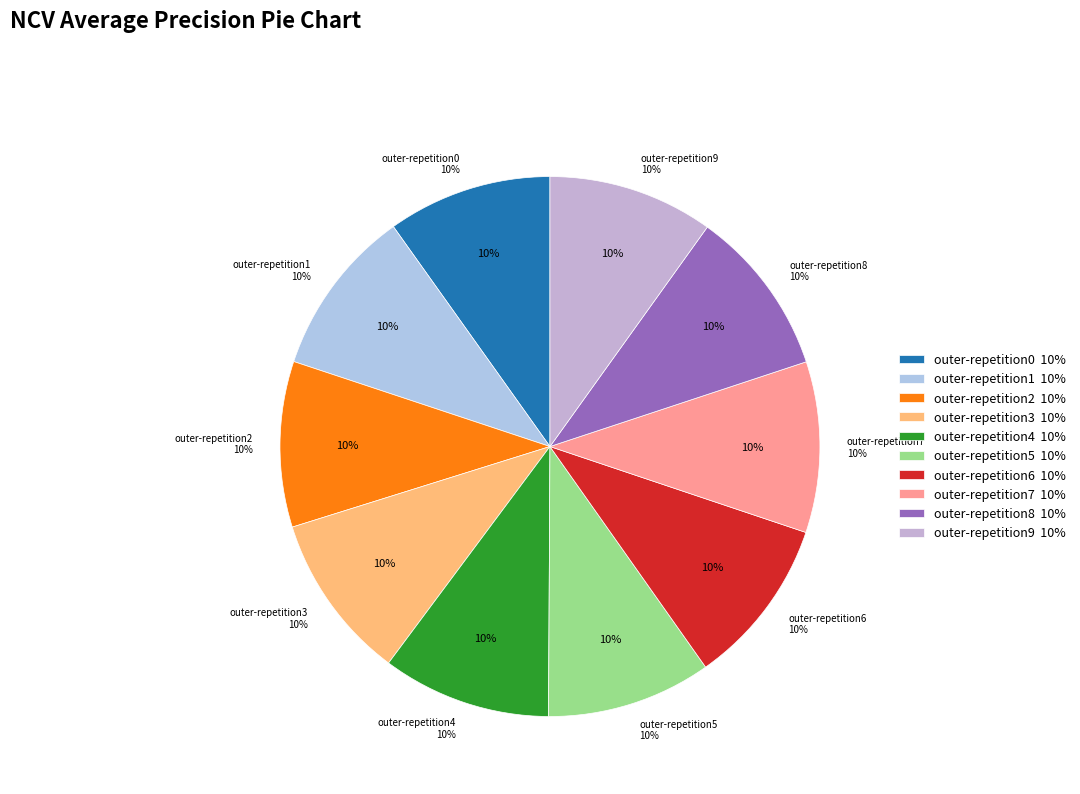

To the nearest percent, what percentage of the pie is outer-repetition6?

10%